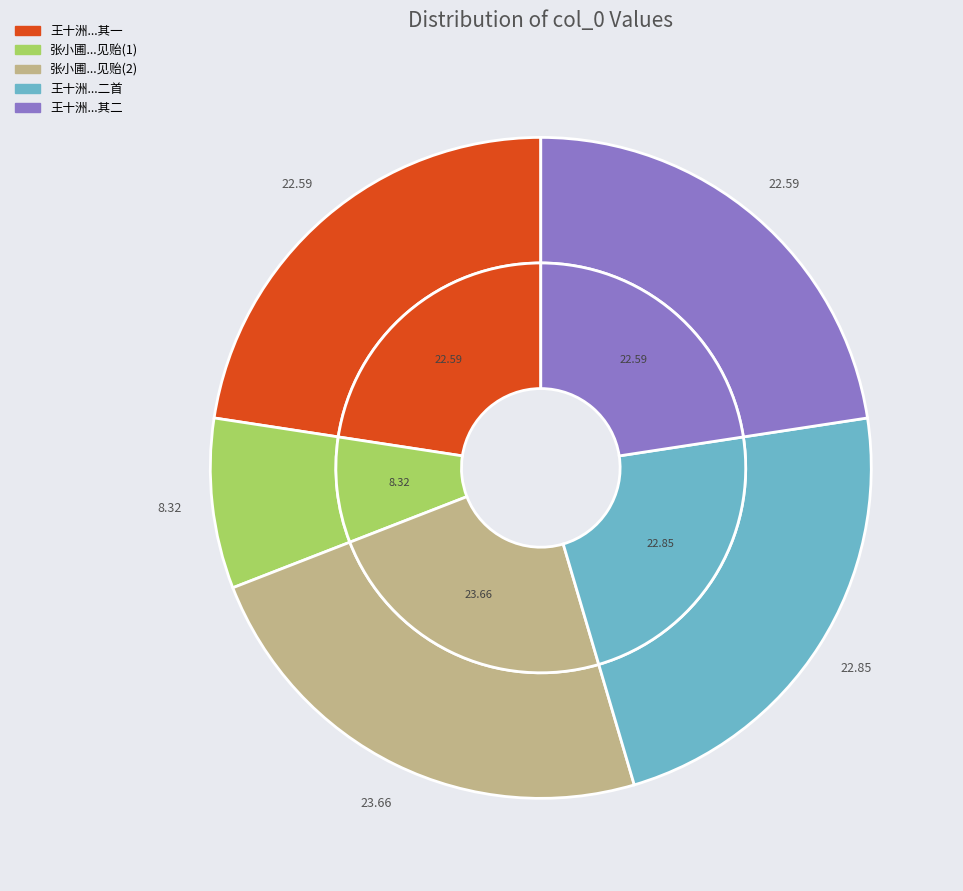

What percentage do 王十洲学使以其高祖渼陂先生文集属为选定赋此答之二首 其二 and 张小圃学使以重刊秀野堂本韩诗见贻赋谢 together represent?

46.2%